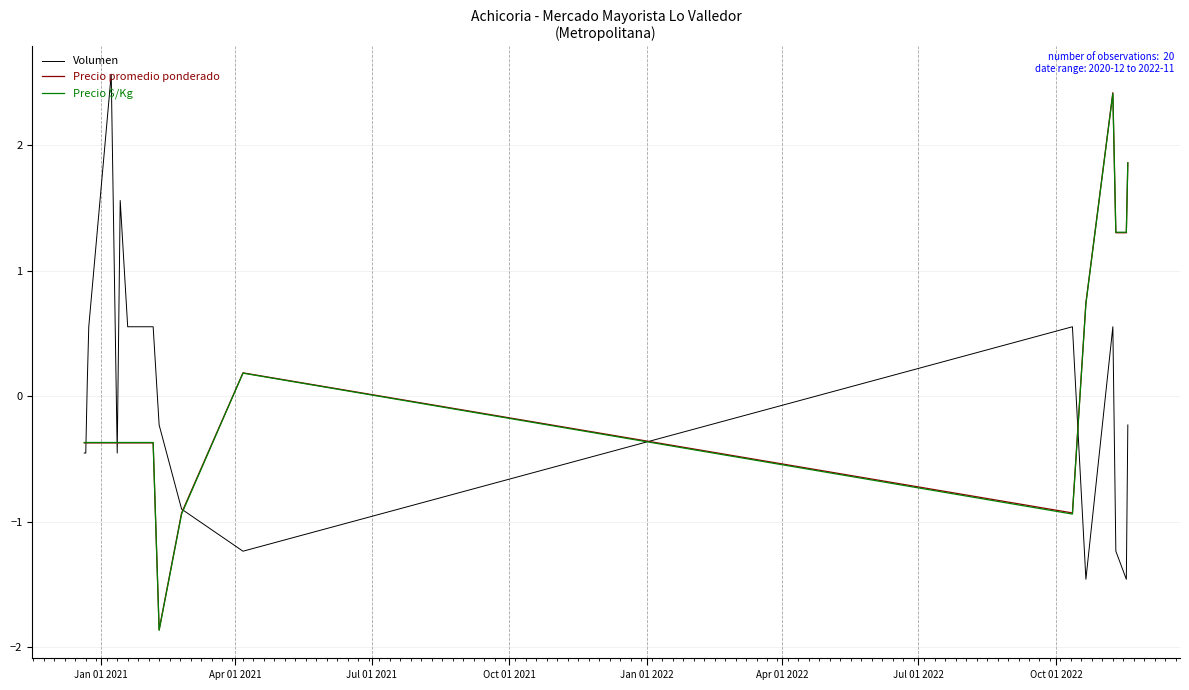

What is the greatest value displayed?

2.6